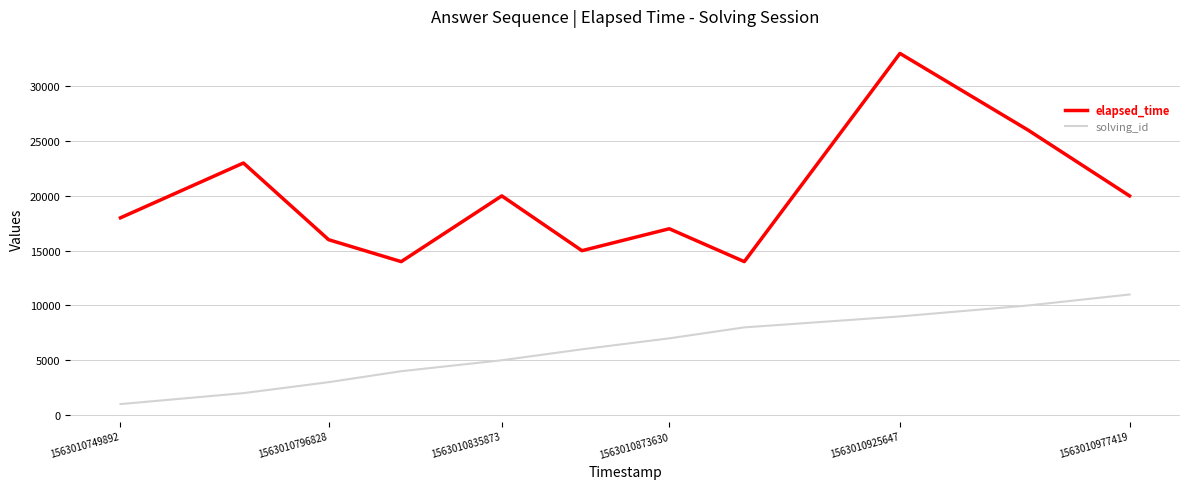

Which series has the largest range (max minus min)?

elapsed_time